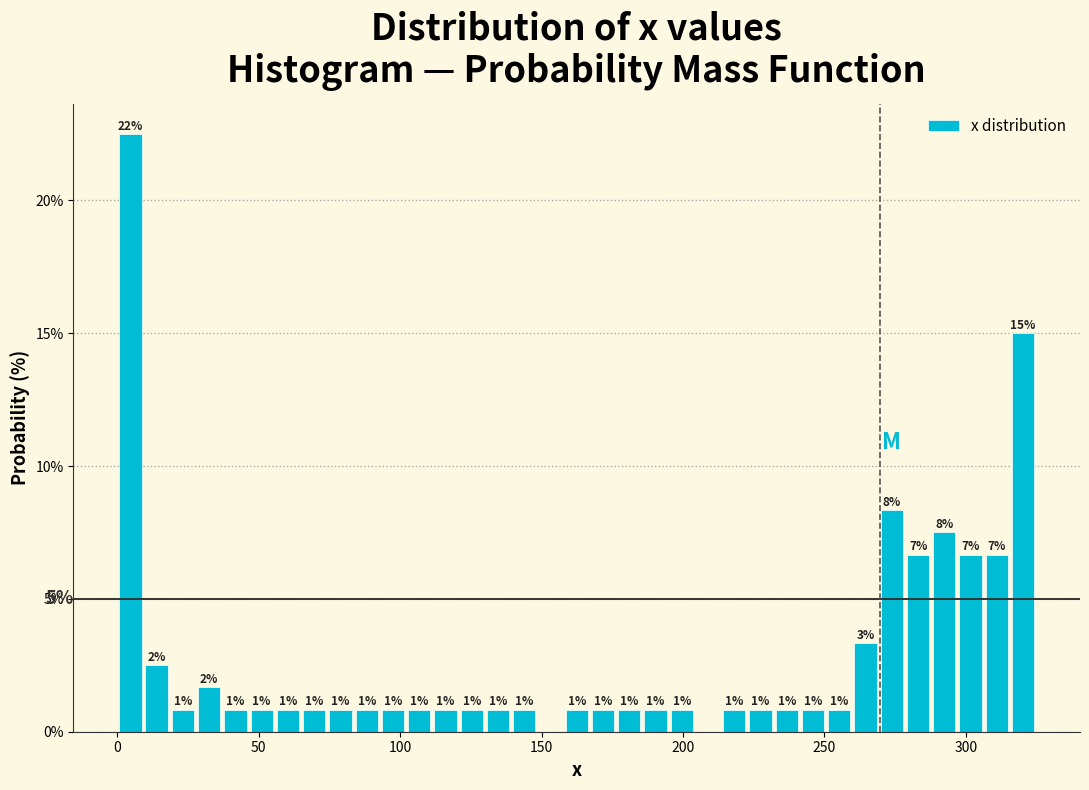

Around what value on the x-axis is the tallest bar? Give the approximate position of its centre, as read against the axis.

5